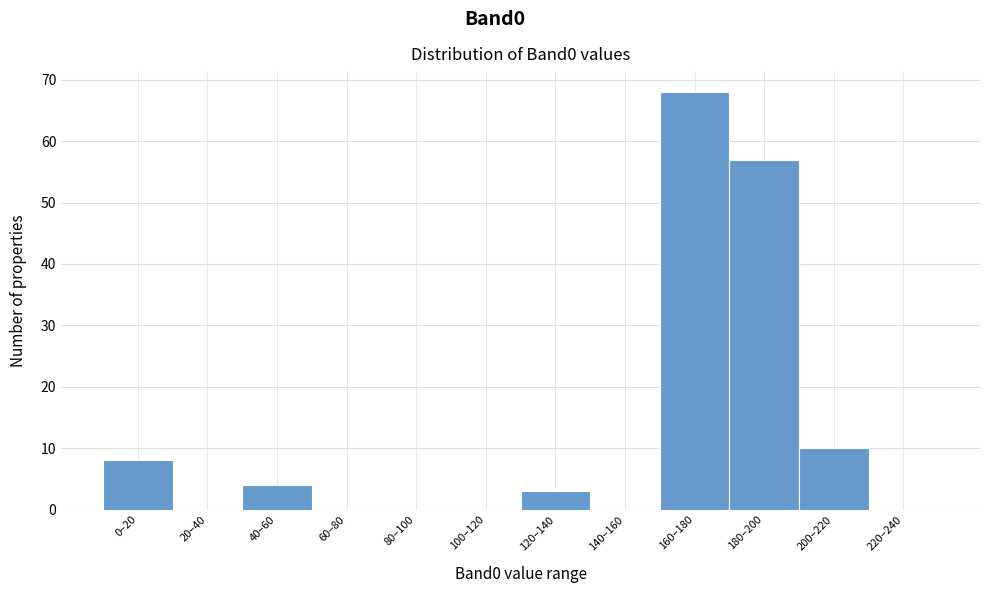

Reading left to right, extract all data points from this chart.

0–20=8	20–40=0	40–60=4	60–80=0	80–100=0	100–120=0	120–140=3	140–160=0	160–180=68	180–200=57	200–220=10	220–240=0